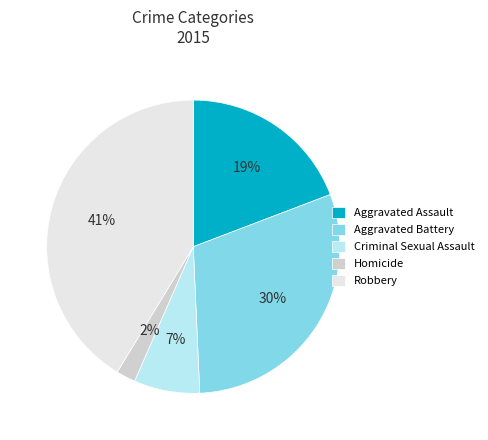

True or false: Robbery accounts for 41% of the total.

True